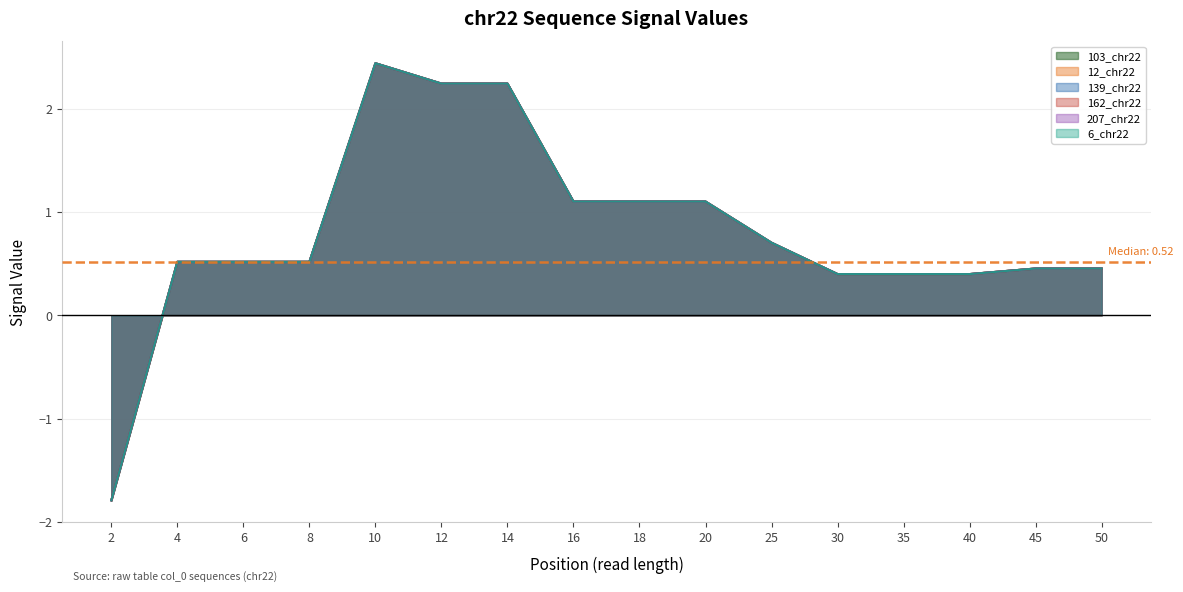

What are all the series names shown in the legend?

103_chr22, 12_chr22, 139_chr22, 162_chr22, 207_chr22, 6_chr22